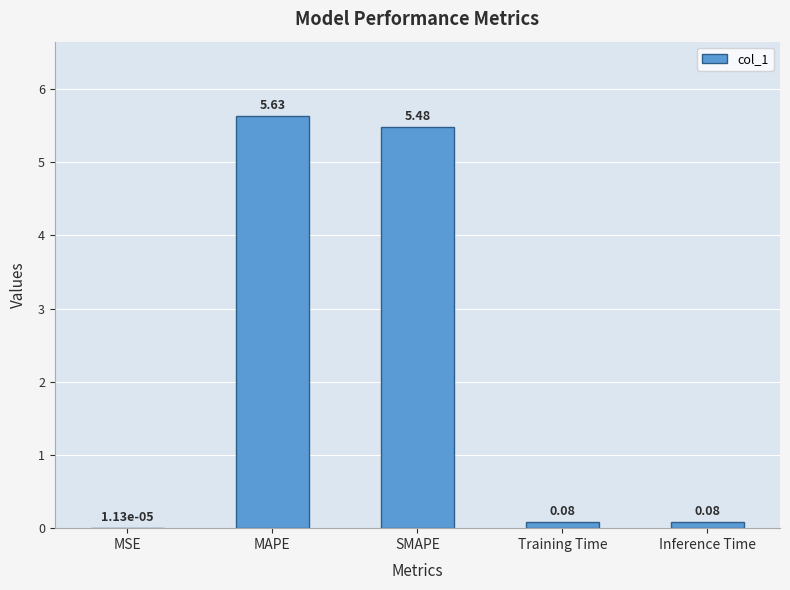

What is the ratio of the value at MAPE to the value at SMAPE?

1.0